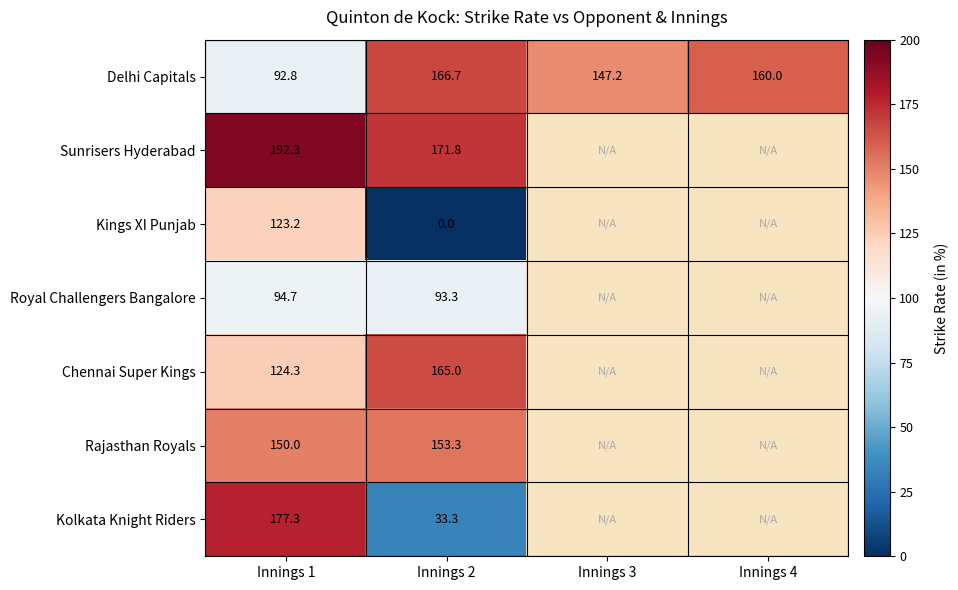

Which label corresponds to the smallest value in the chart?

Innings 2